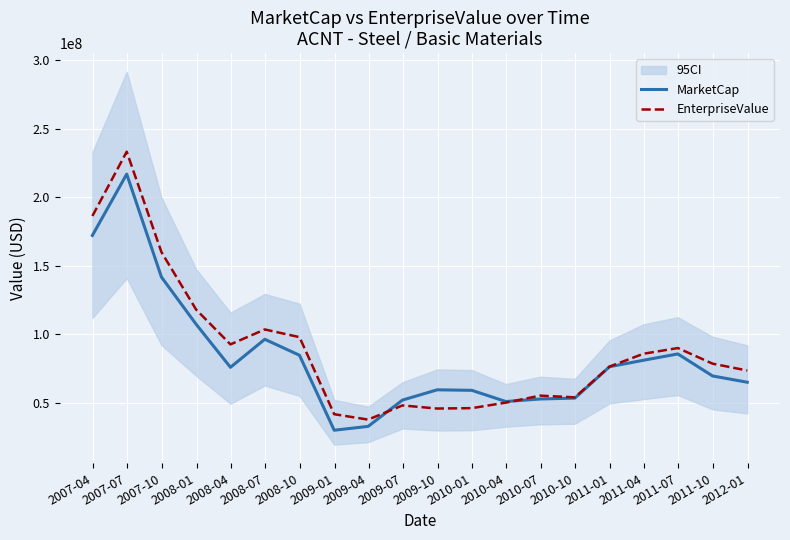

Rank the series at 2009-01 from highest to lowest value.

EnterpriseValue, MarketCap